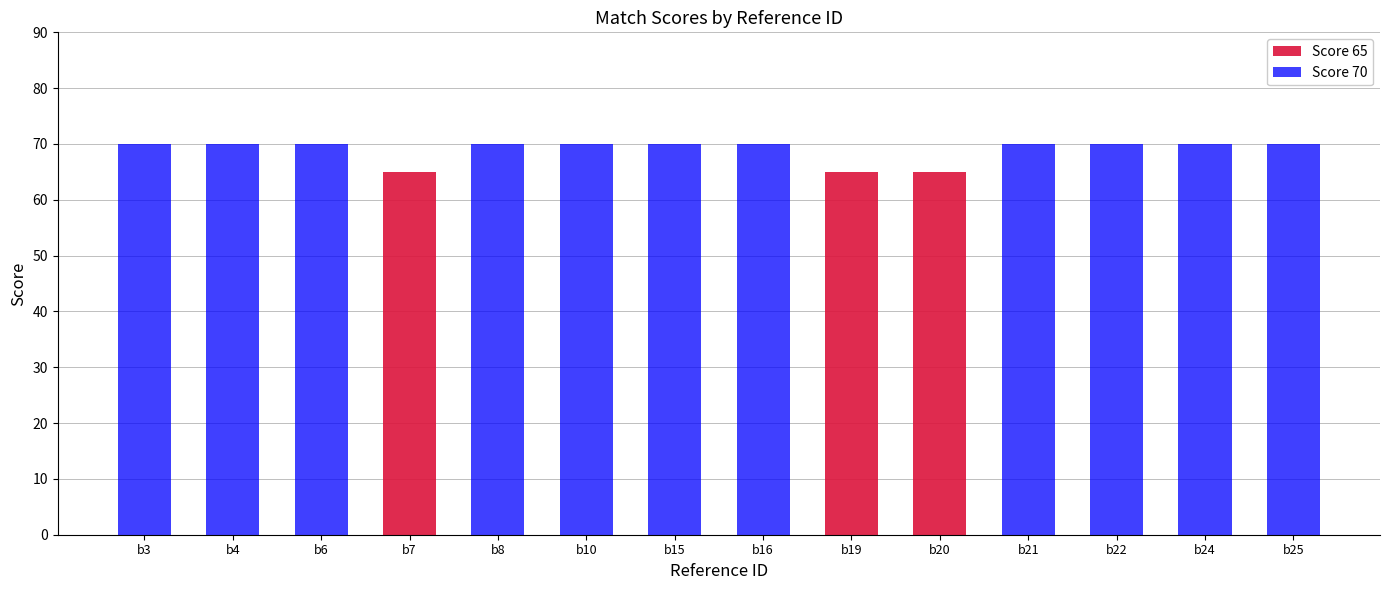

The value of Score 65 at b25 is -27. True or false?

False